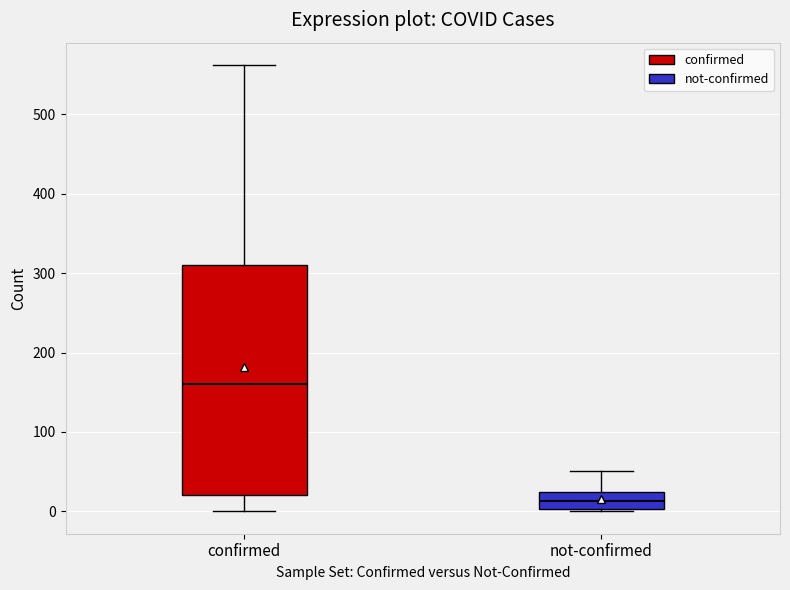

Reading left to right, read every box against the y-axis: the position of its median line, the range the box covers, and the ends of its whiskers. The values are not printed on the chart, so give them approximately, as read against the axis.

confirmed: median 160, box 20 to 310, whiskers 0 to 560
not-confirmed: median 10, box 0 to 20, whiskers 0 to 50